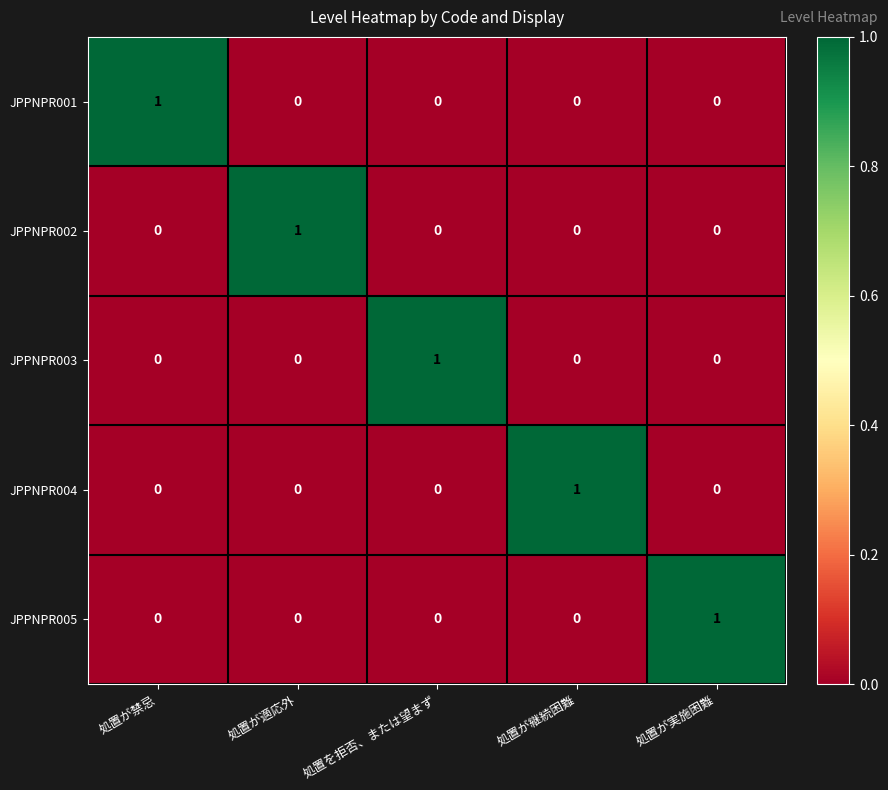

How many JPPNPR005 values are between 0 and 1?

5